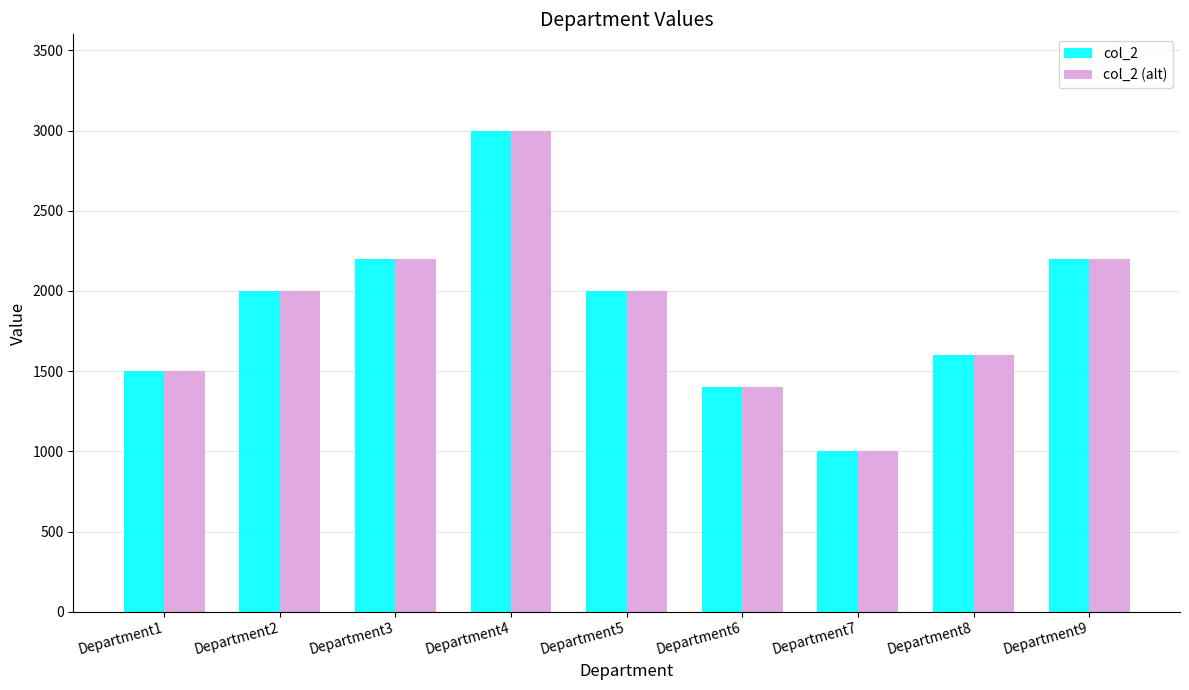

What is the sum of the col_2 (alt) values at Department9 and Department7?

3200